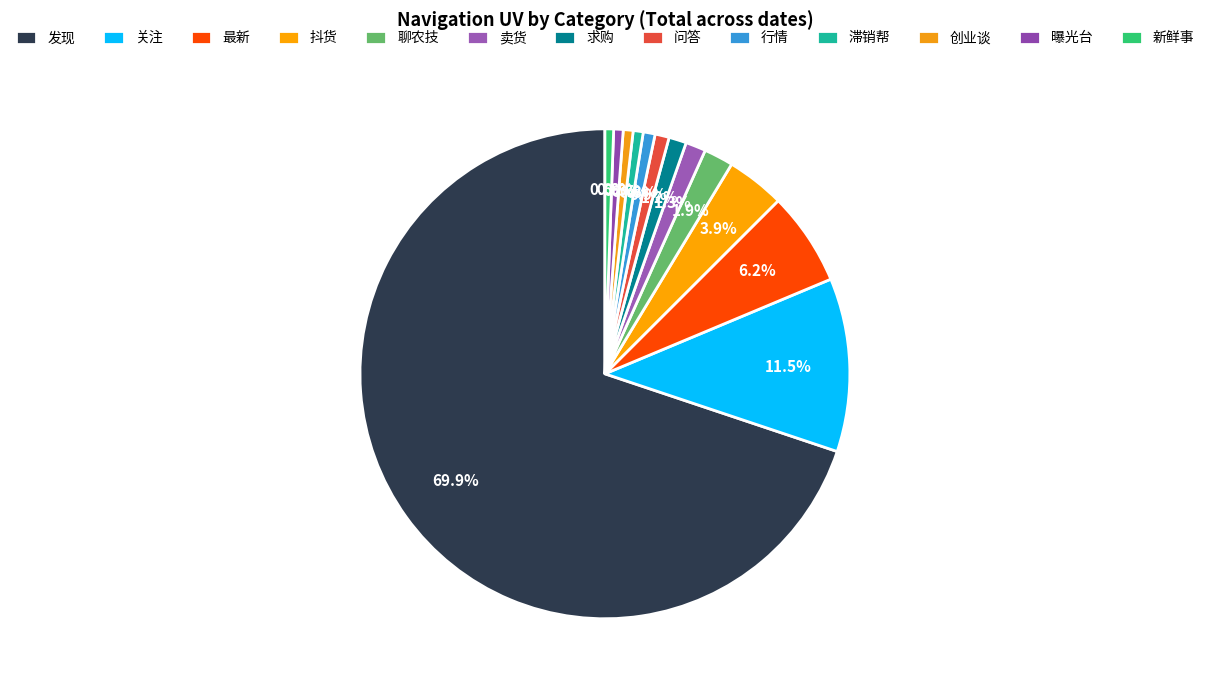

How many slices are in this pie chart?

13